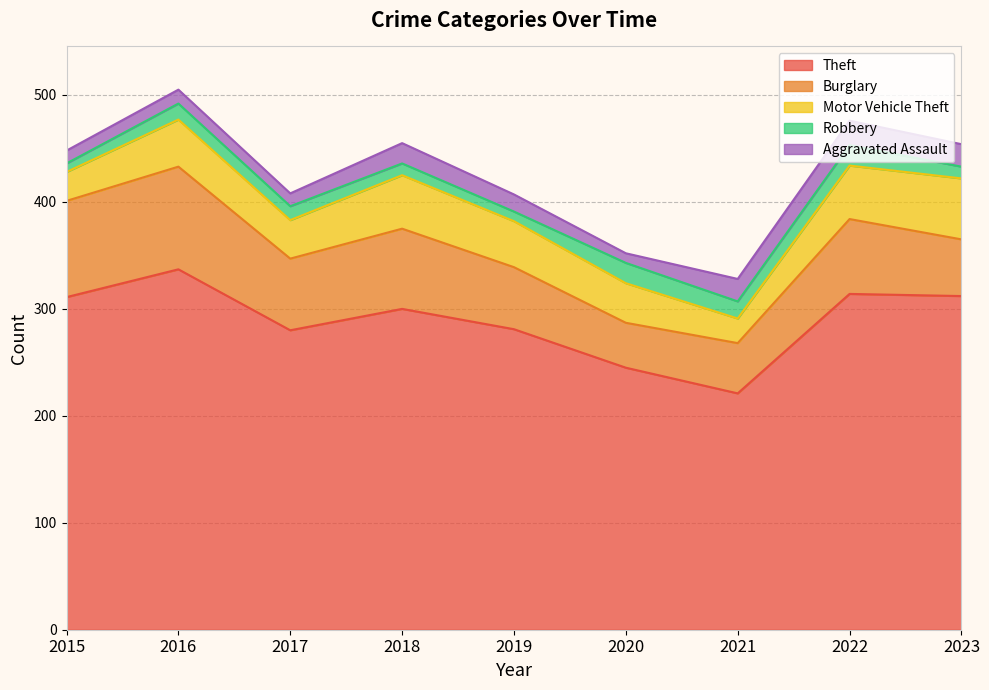

What is the difference between the maximum and minimum values in the Burglary series?

54